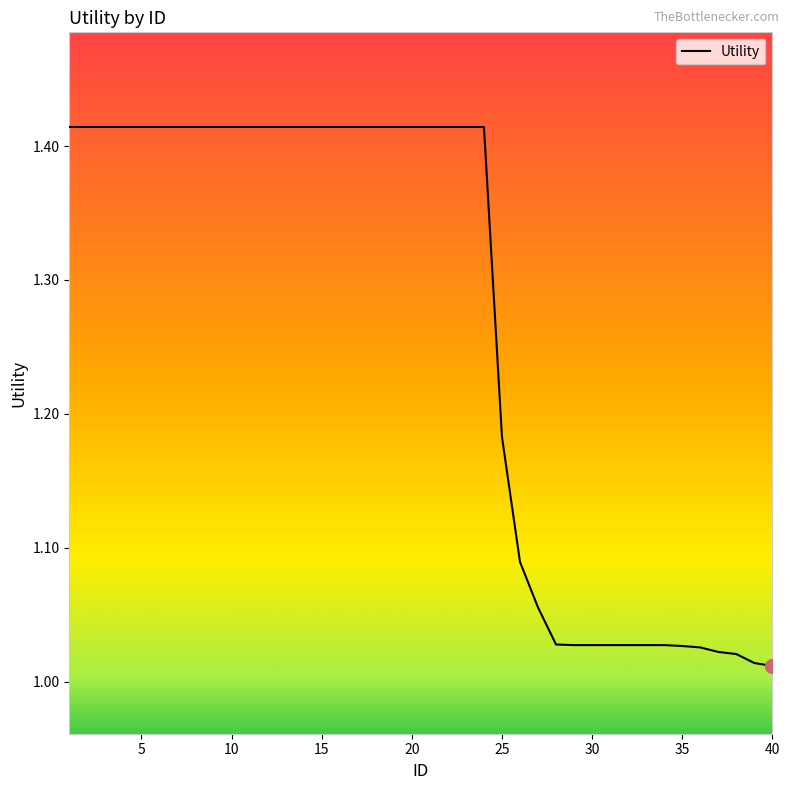

What is the difference between the maximum and minimum values?

0.4